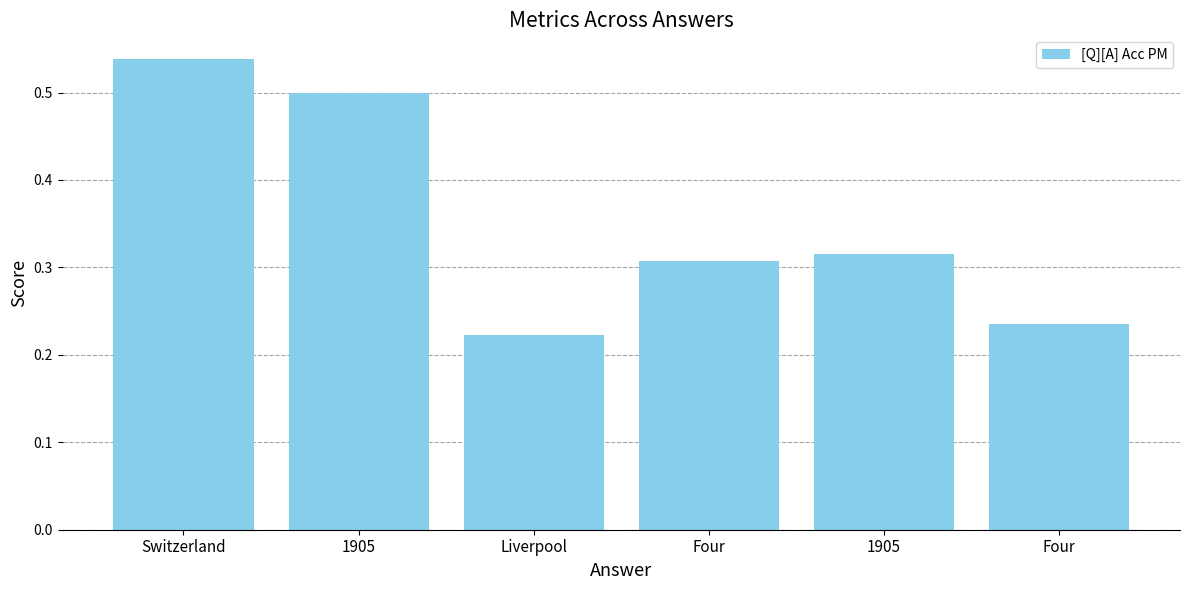

How many bars are there in total?

6